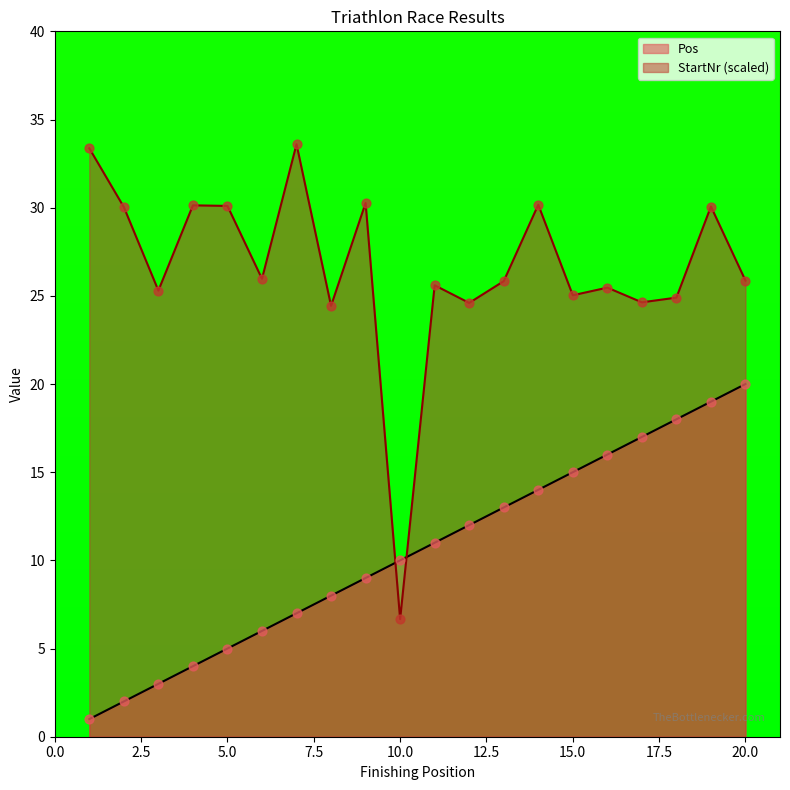

Which series contains the lowest Y value?

Pos